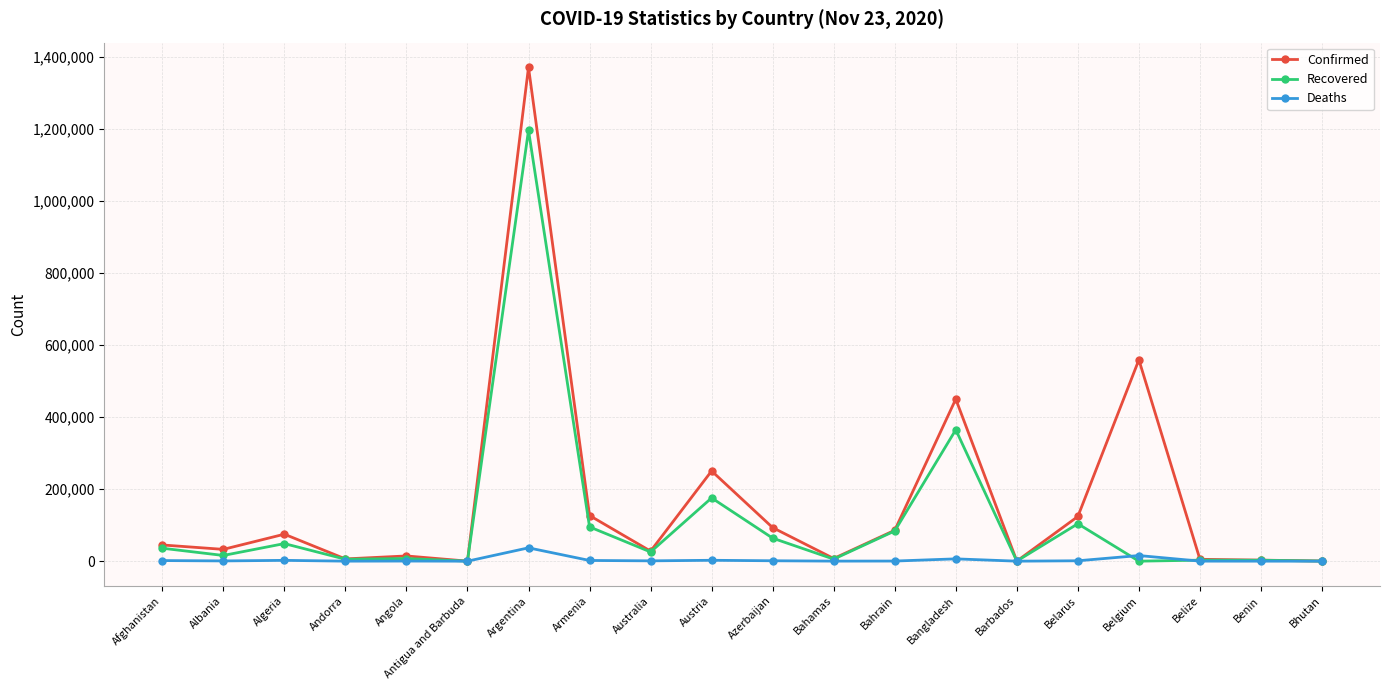

What is the average value of the Deaths series?

3618